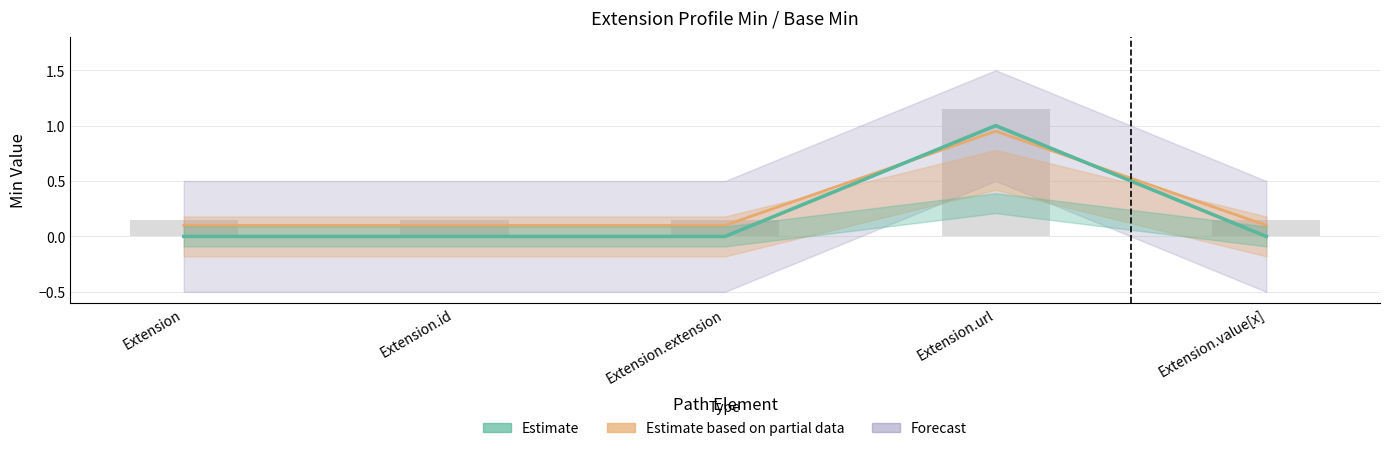

Which has a higher value, Extension.id or Extension?

Extension.id